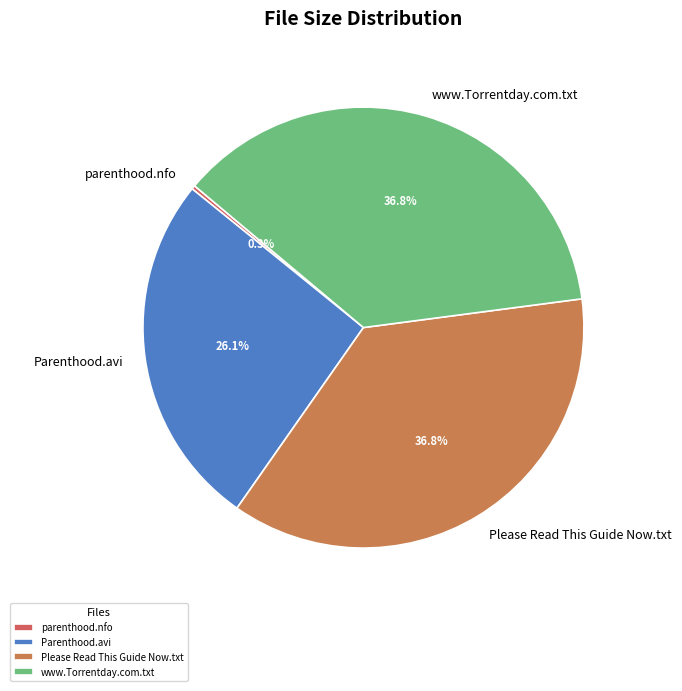

Combined, do parenthood.nfo and Parenthood.avi account for over 50%?

No